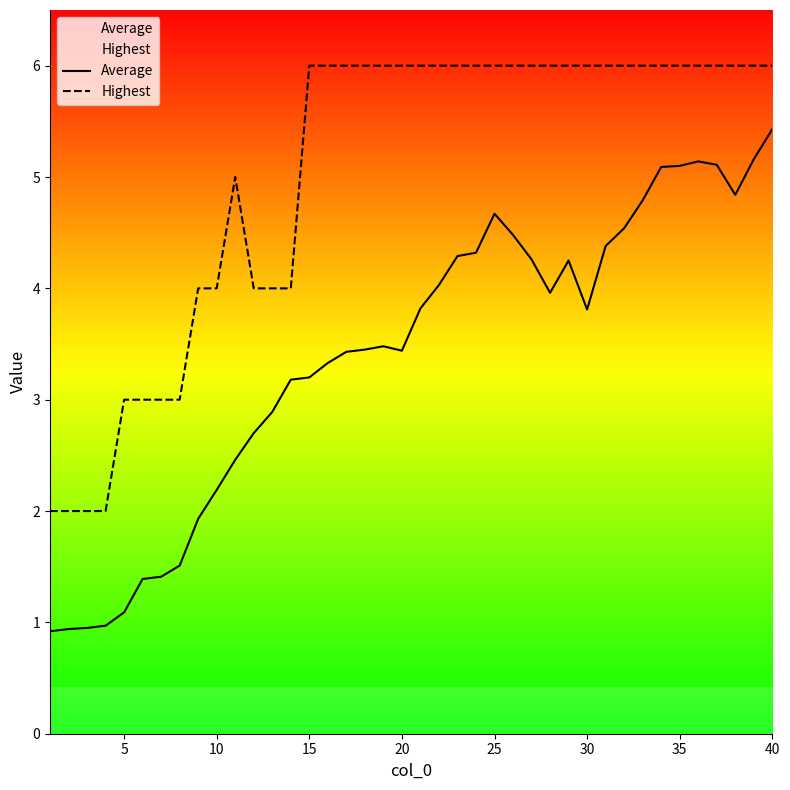

True or false: Highest has a value of 6.0 at 25.

True